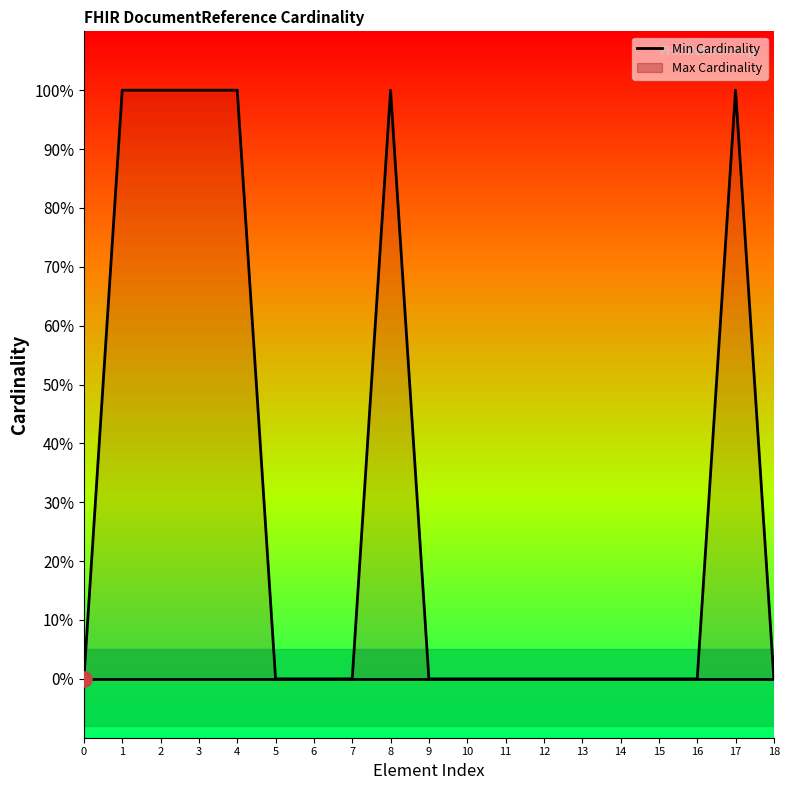

At which category is the sum across all series the highest?

1